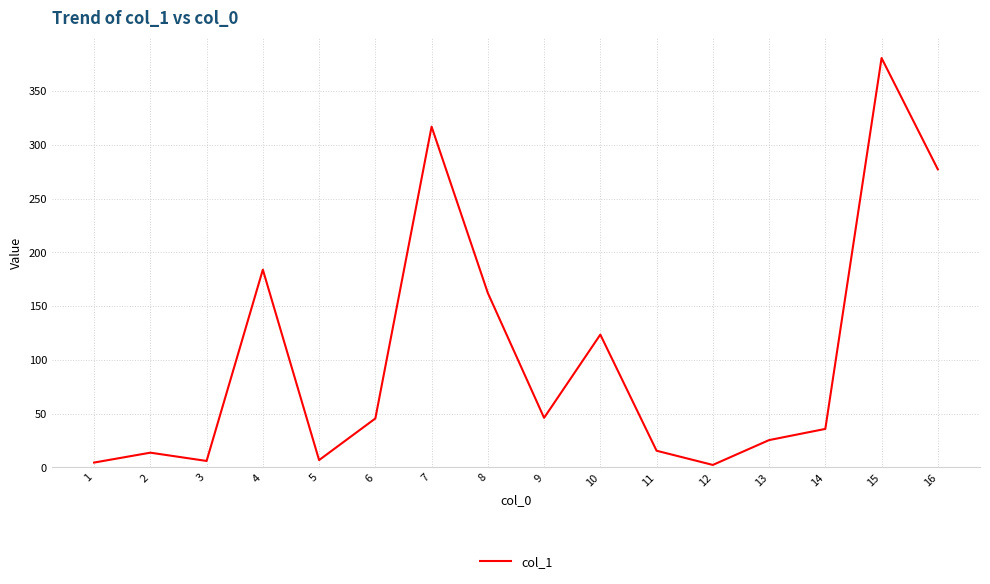

What is the difference between the maximum and minimum values?

378.4